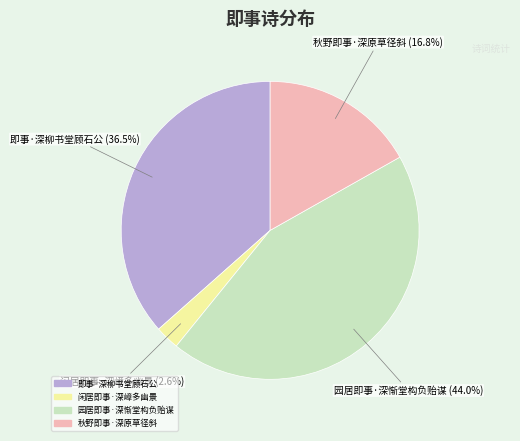

Do 秋野即事·深原草径斜 and 闲居即事·深嶂多幽景 together represent more than half of the pie?

No